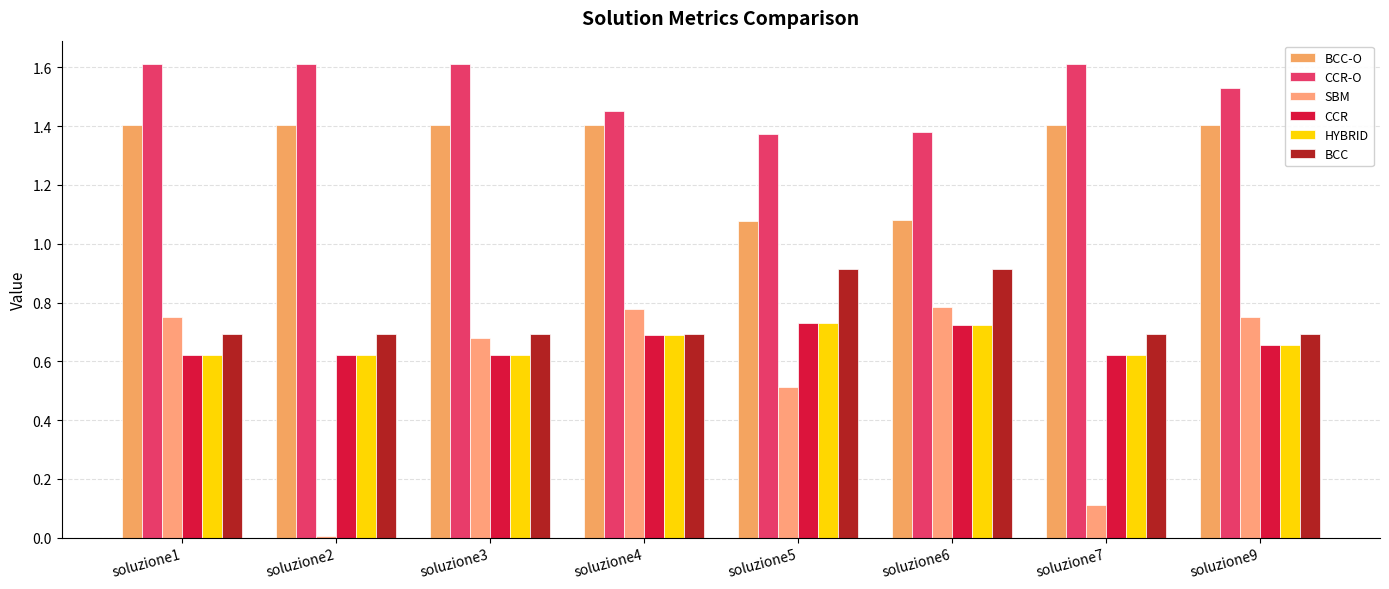

Reading left to right, extract all data points from this chart.

BCC-O: soluzione1=1.4	soluzione2=1.4	soluzione3=1.4	soluzione4=1.4	soluzione5=1.1	soluzione6=1.1	soluzione7=1.4	soluzione9=1.4
CCR-O: soluzione1=1.6	soluzione2=1.6	soluzione3=1.6	soluzione4=1.5	soluzione5=1.4	soluzione6=1.4	soluzione7=1.6	soluzione9=1.5
SBM: soluzione1=0.8	soluzione2=0.0	soluzione3=0.7	soluzione4=0.8	soluzione5=0.5	soluzione6=0.8	soluzione7=0.1	soluzione9=0.8
CCR: soluzione1=0.6	soluzione2=0.6	soluzione3=0.6	soluzione4=0.7	soluzione5=0.7	soluzione6=0.7	soluzione7=0.6	soluzione9=0.7
HYBRID: soluzione1=0.6	soluzione2=0.6	soluzione3=0.6	soluzione4=0.7	soluzione5=0.7	soluzione6=0.7	soluzione7=0.6	soluzione9=0.7
BCC: soluzione1=0.7	soluzione2=0.7	soluzione3=0.7	soluzione4=0.7	soluzione5=0.9	soluzione6=0.9	soluzione7=0.7	soluzione9=0.7